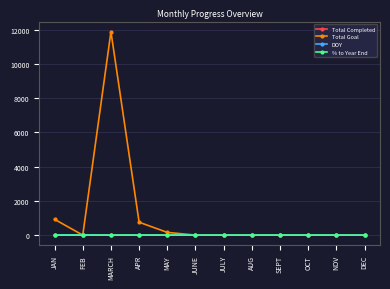

What is the label of the 9th point from the left?

SEPT